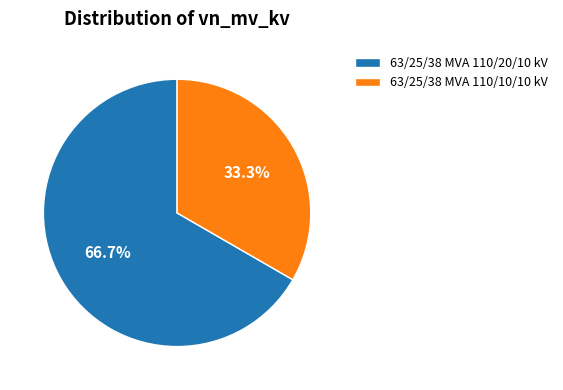

How many segments does this pie chart have?

2